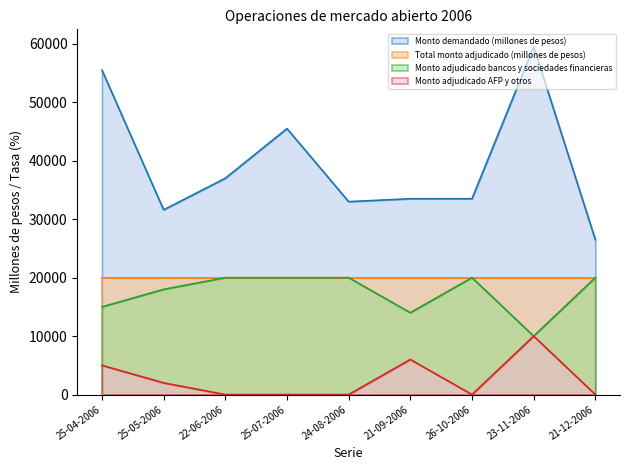

True or false: Monto demandado (millones de pesos) and Monto adjudicado bancos y sociedades financieras intersect in this chart.

False